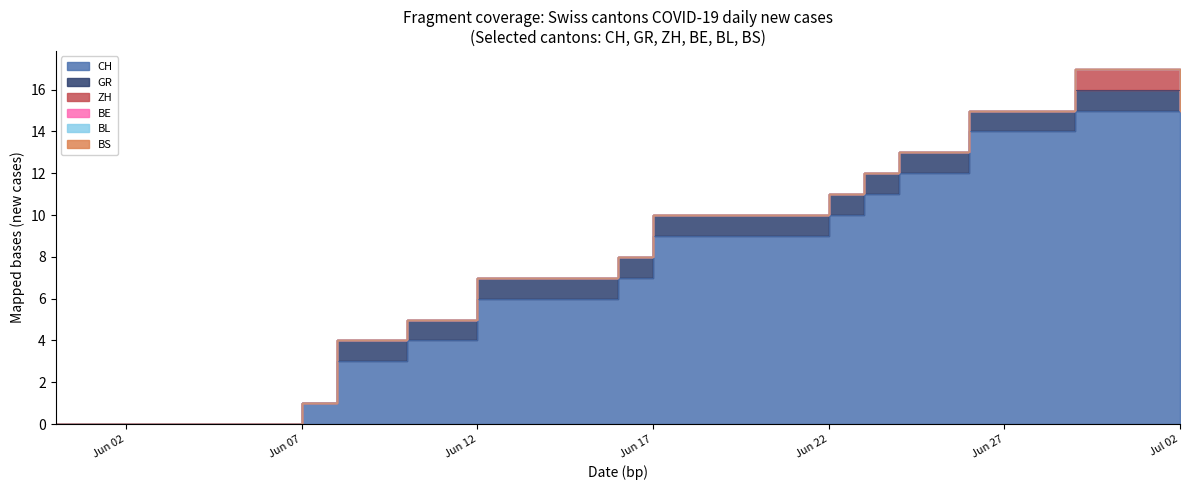

What is the label of the 23rd point from the left?

2020-06-22